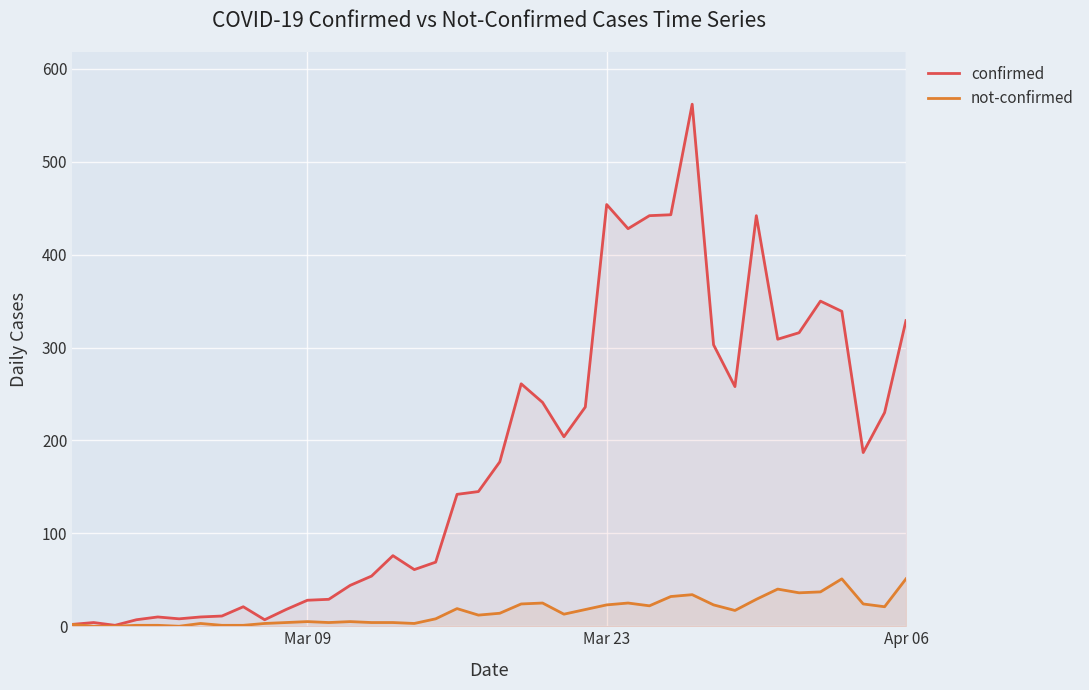

True or false: confirmed and not-confirmed intersect in this chart.

False